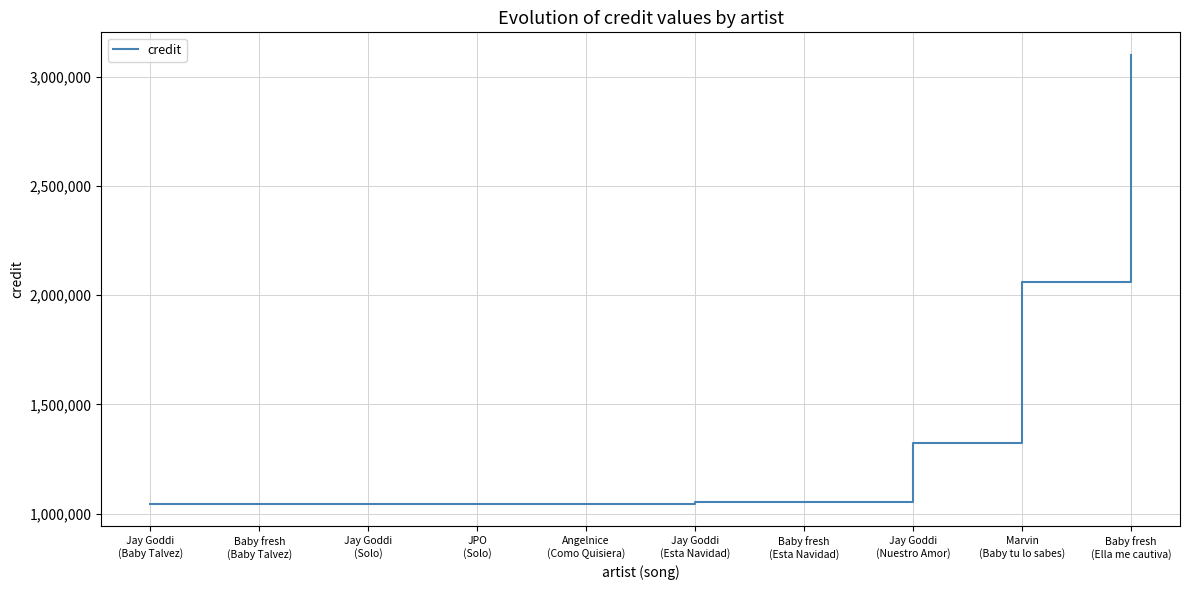

What is the change in value from Jay Goddi
(Baby Talvez) to Marvin
(Baby tu lo sabes)?

+1016684